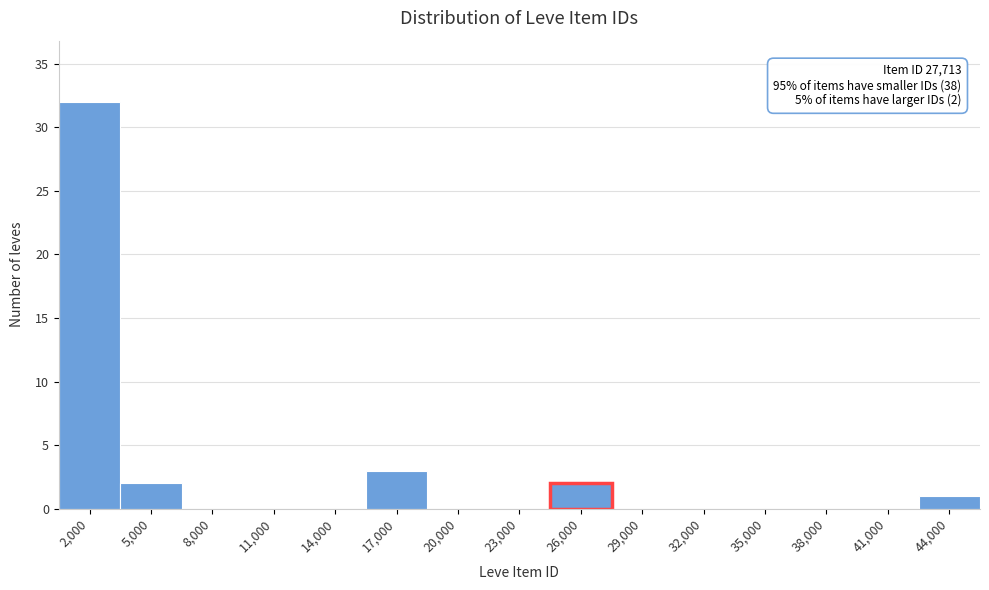

Reading right to left, list all the values displayed in this chart.

44,000=1	41,000=0	38,000=0	35,000=0	32,000=0	29,000=0	26,000=2	23,000=0	20,000=0	17,000=3	14,000=0	11,000=0	8,000=0	5,000=2	2,000=32